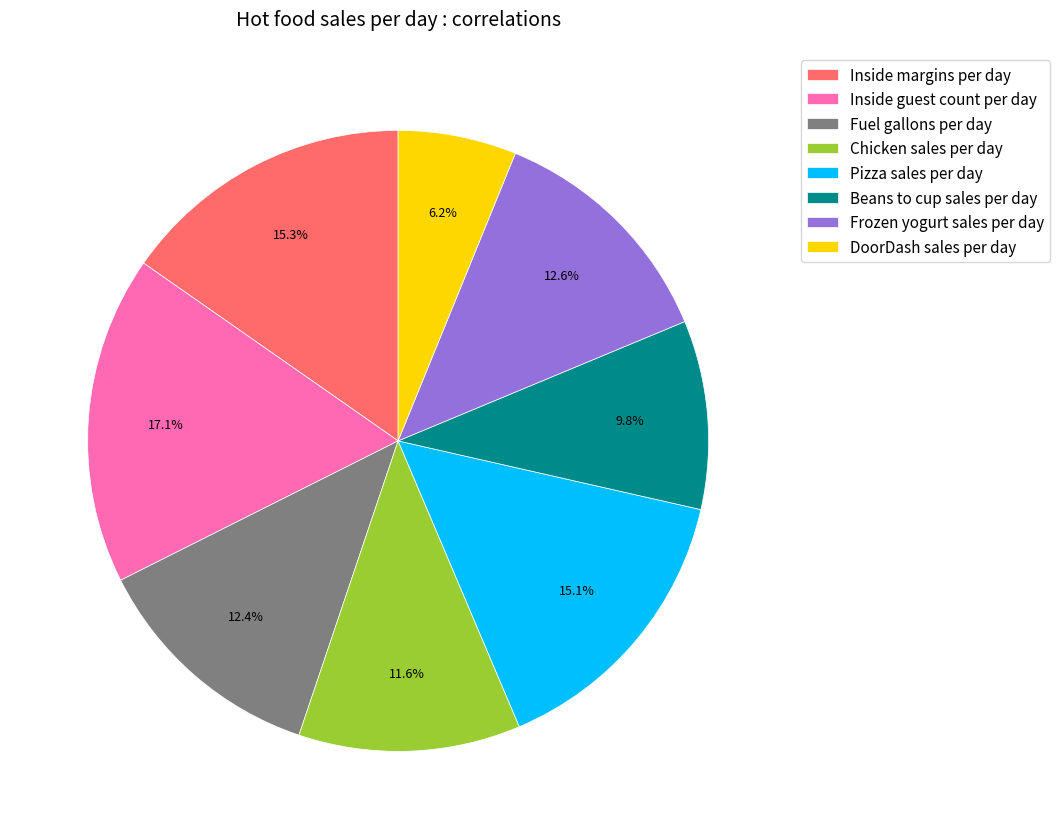

Does Pizza sales per day represent more than half of the total?

No